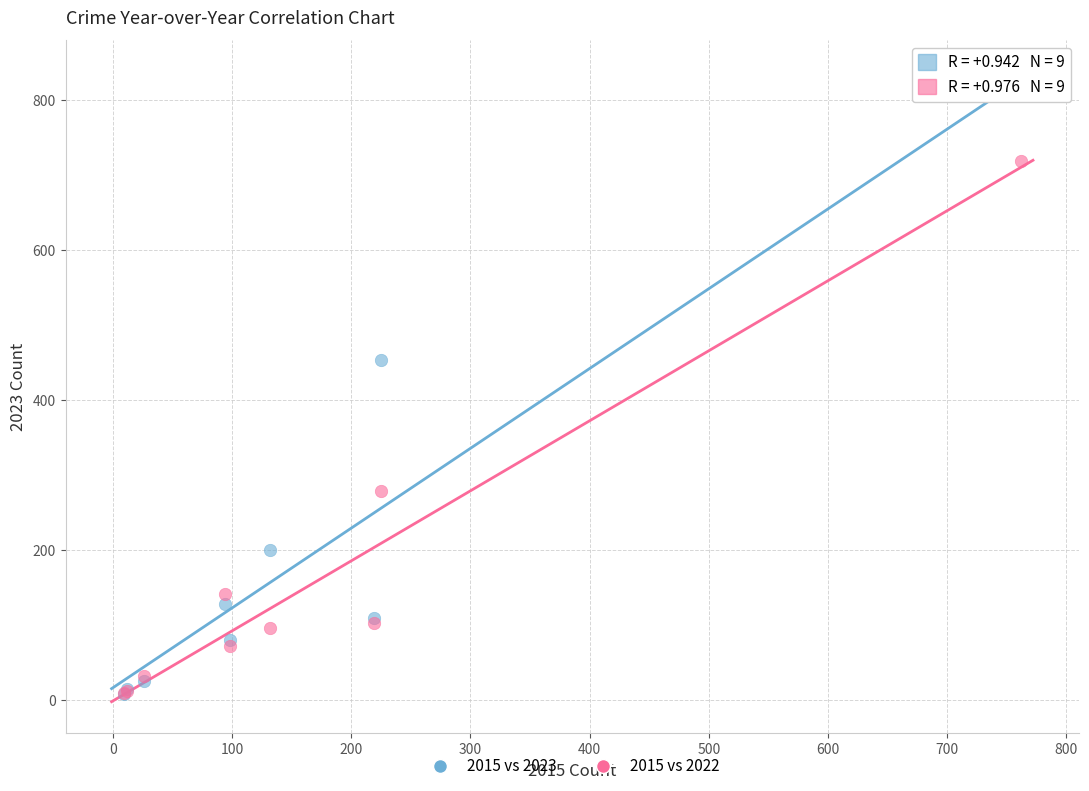

In the 2015 vs 2023 series, what Y value is closest to 407?

453